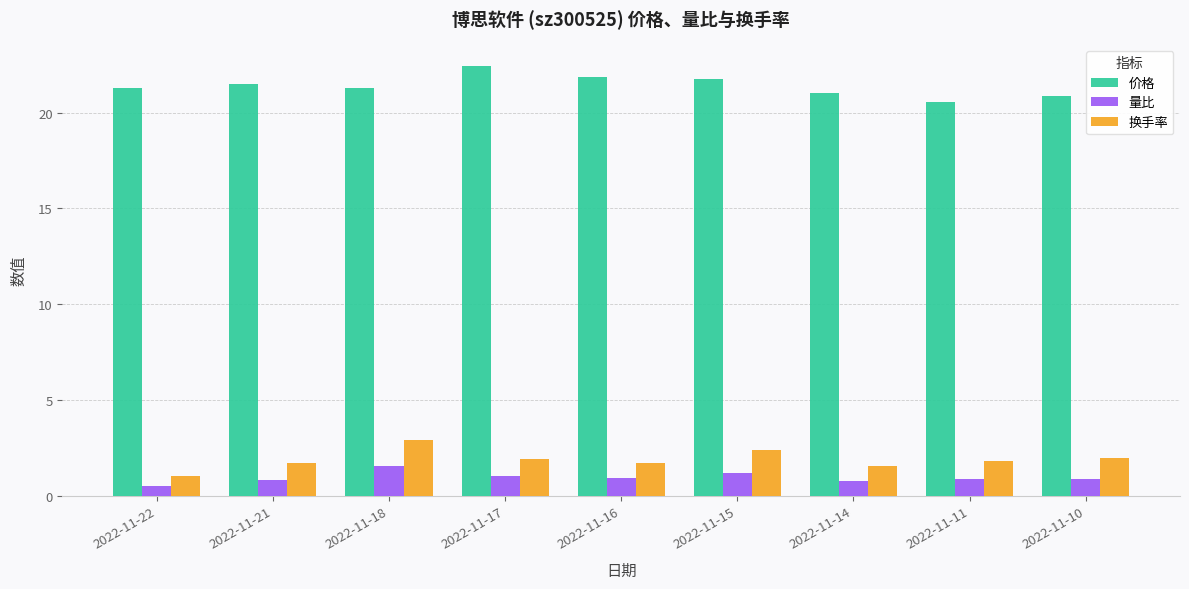

True or false: 价格 has a value of 20.9 at 2022-11-10.

True